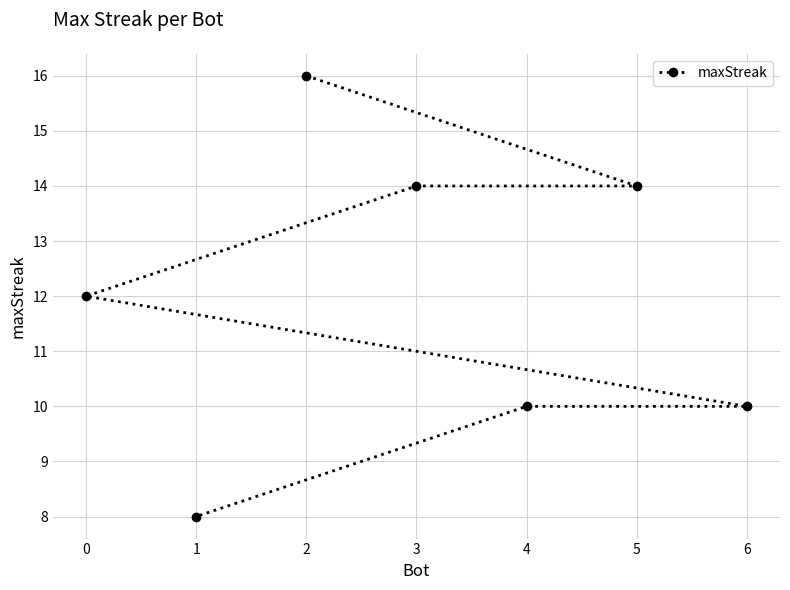

True or false: the data has more than 0 interior local peaks.

False